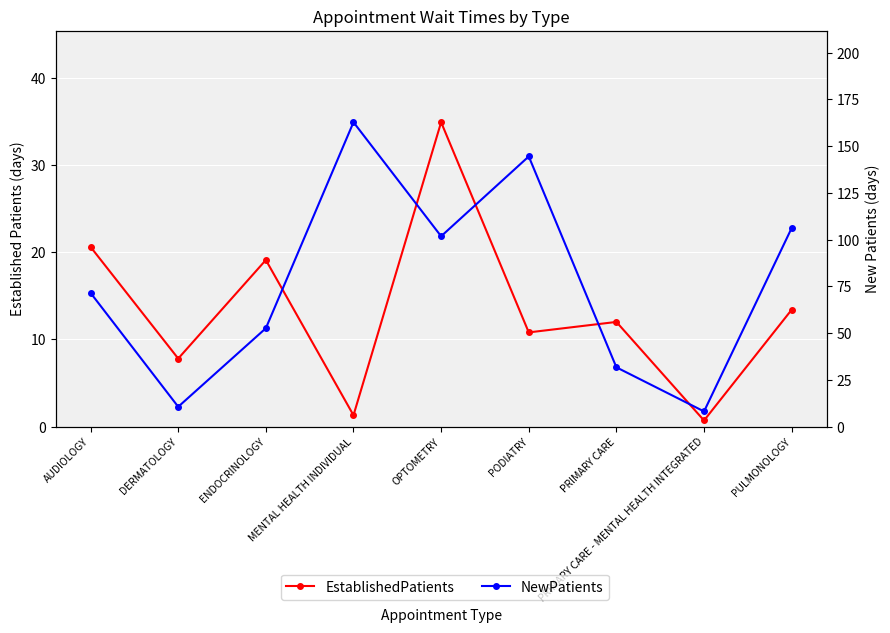

What is the total value across all series at PRIMARY CARE - MENTAL HEALTH INTEGRATED?

8.8